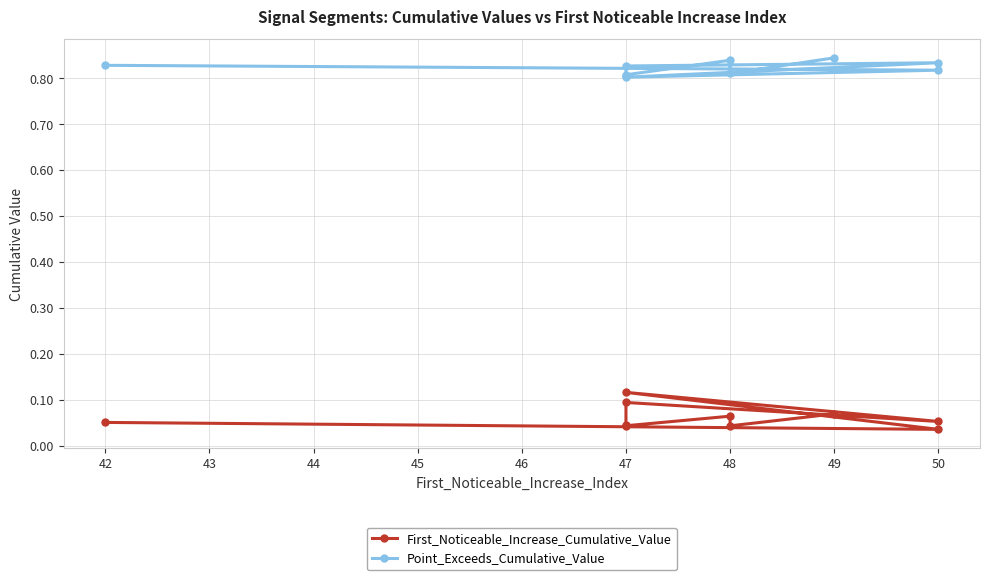

At how many categories does at least one series exceed 0?

10